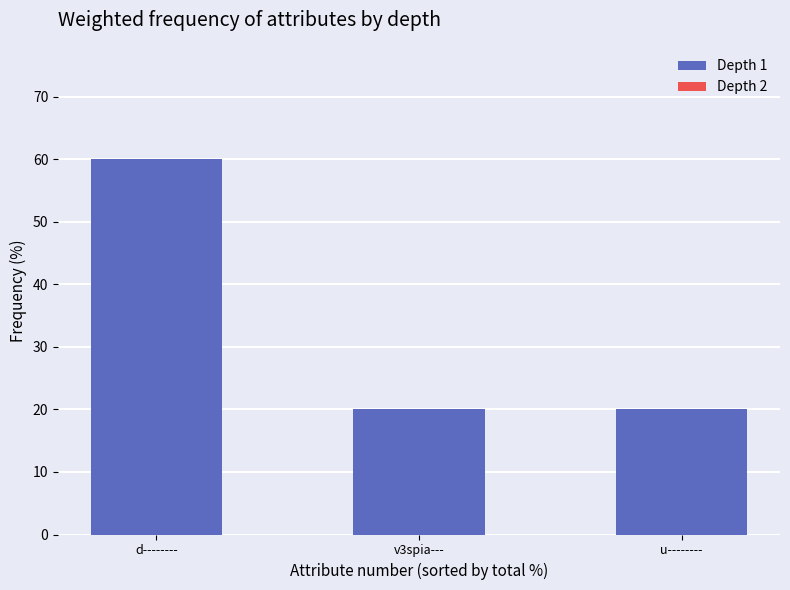

What is the label of the 3rd bar from the right?

d--------